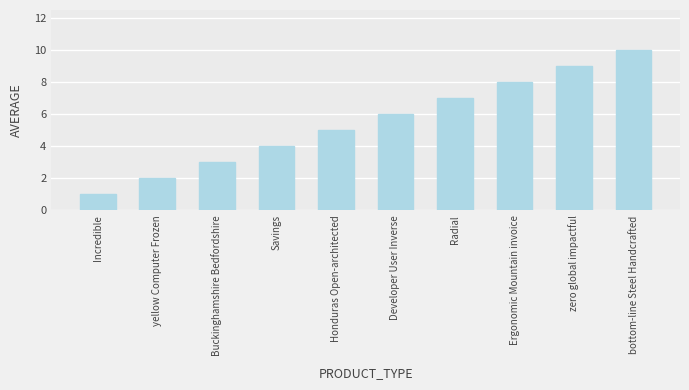

What is the label of the 2nd bar from the right?

zero global impactful